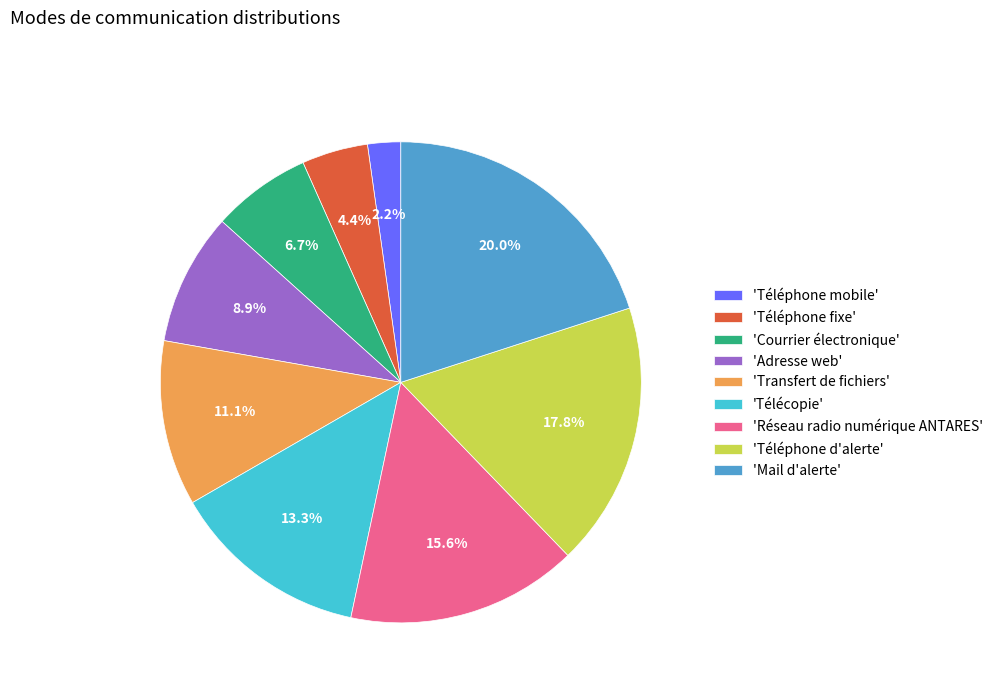

What portion of the pie excludes 'Téléphone fixe'?

95.6%